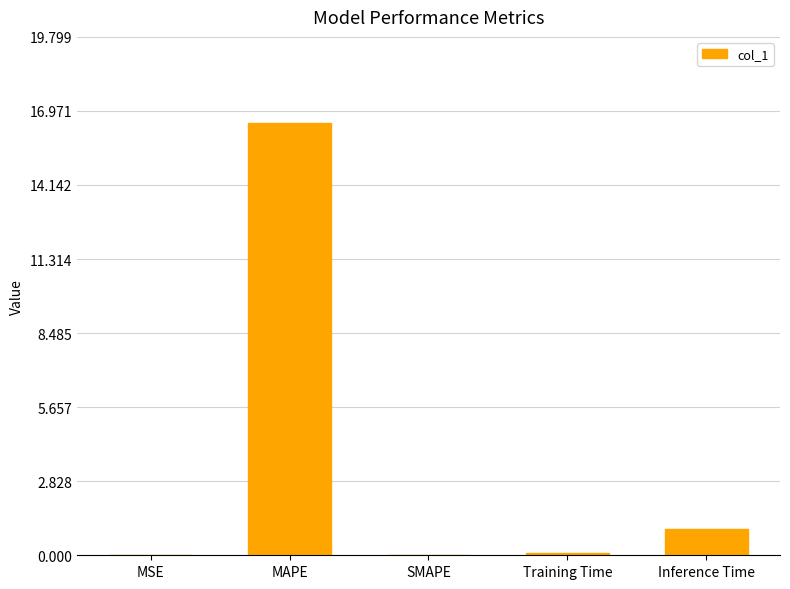

Is it true that the value at MSE is 0.0?

True